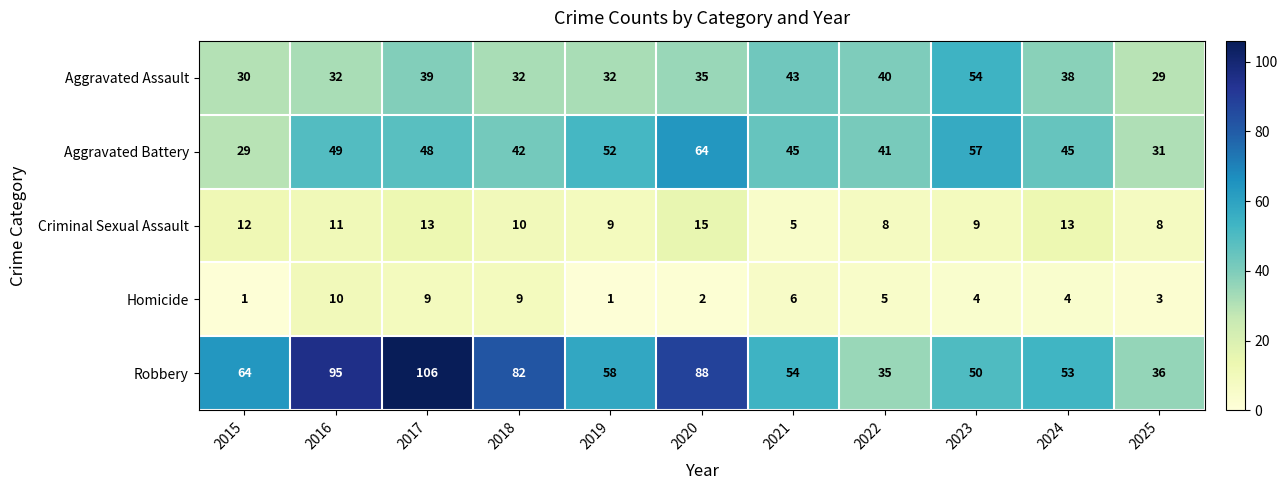

Which category has the highest value across all series?

2017